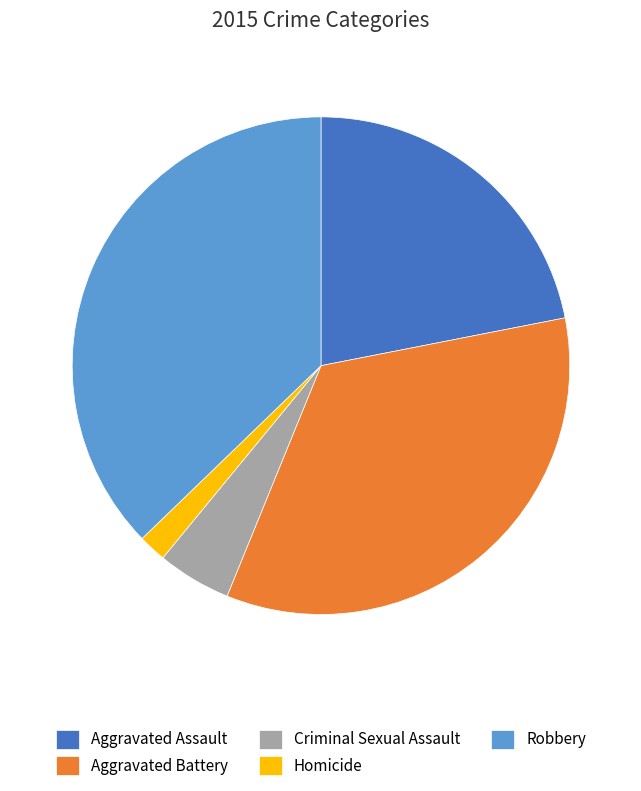

Is there any slice that represents more than half of the pie?

No